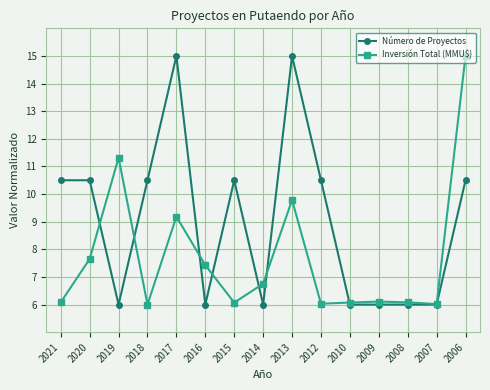

At which category does Número de Proyectos reach its first local valley?

2019